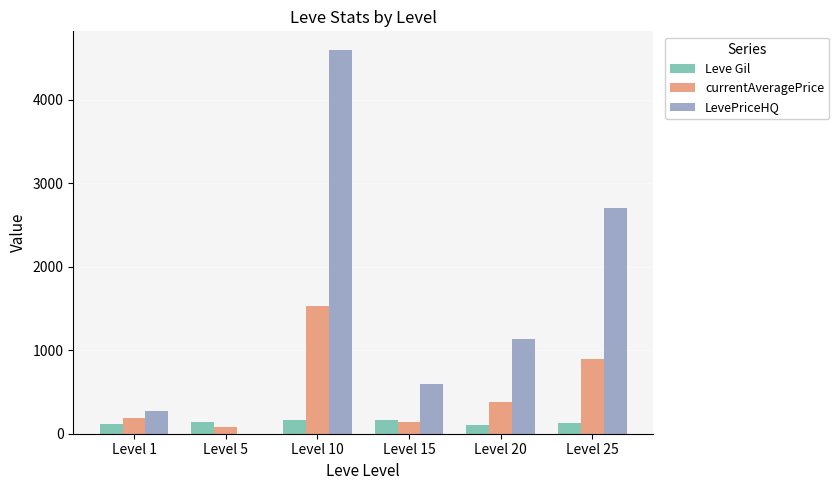

Does the chart contain stacked bars?

No